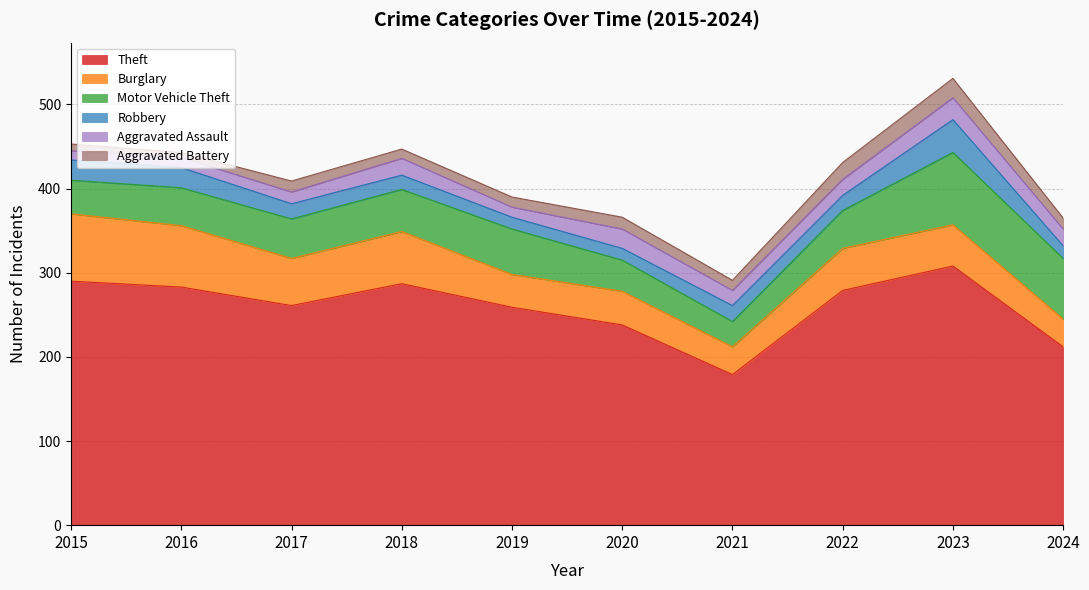

At 2019, list the series in order from largest to smallest.

Theft, Motor Vehicle Theft, Burglary, Robbery, Aggravated Assault, Aggravated Battery